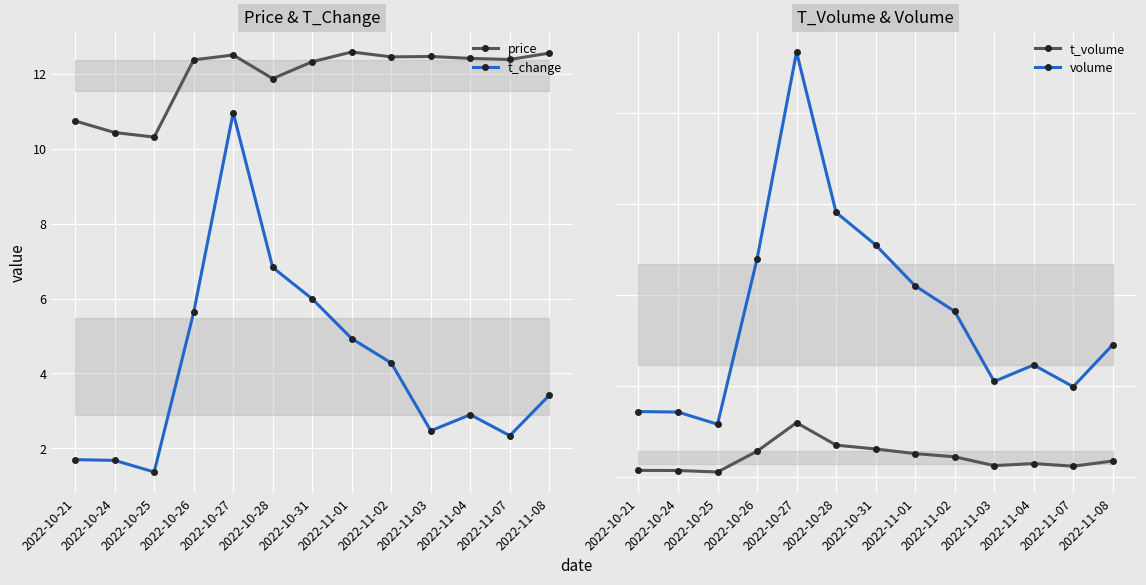

What is the label of the 2nd point from the left?

2022-10-24